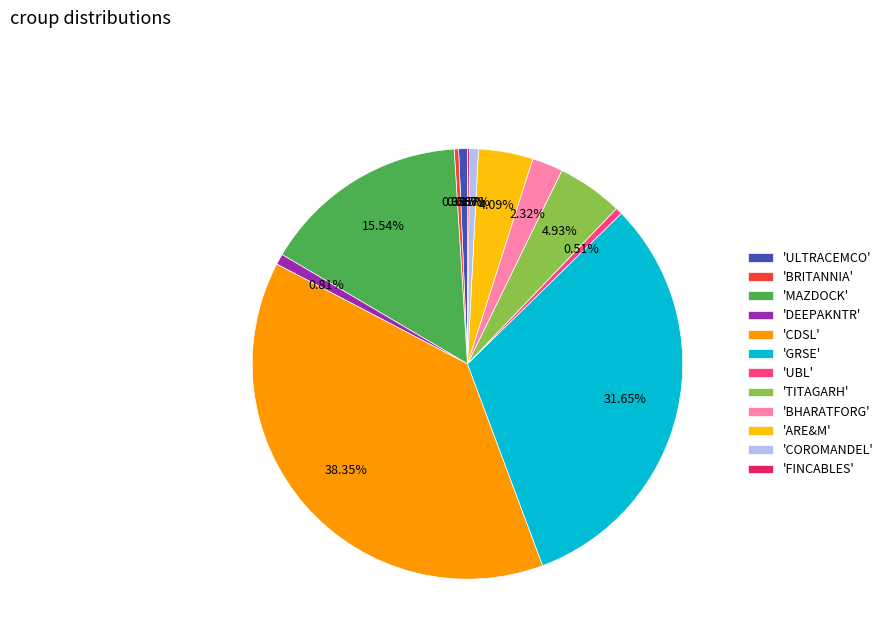

What is the largest slice in the pie chart?

'CDSL'